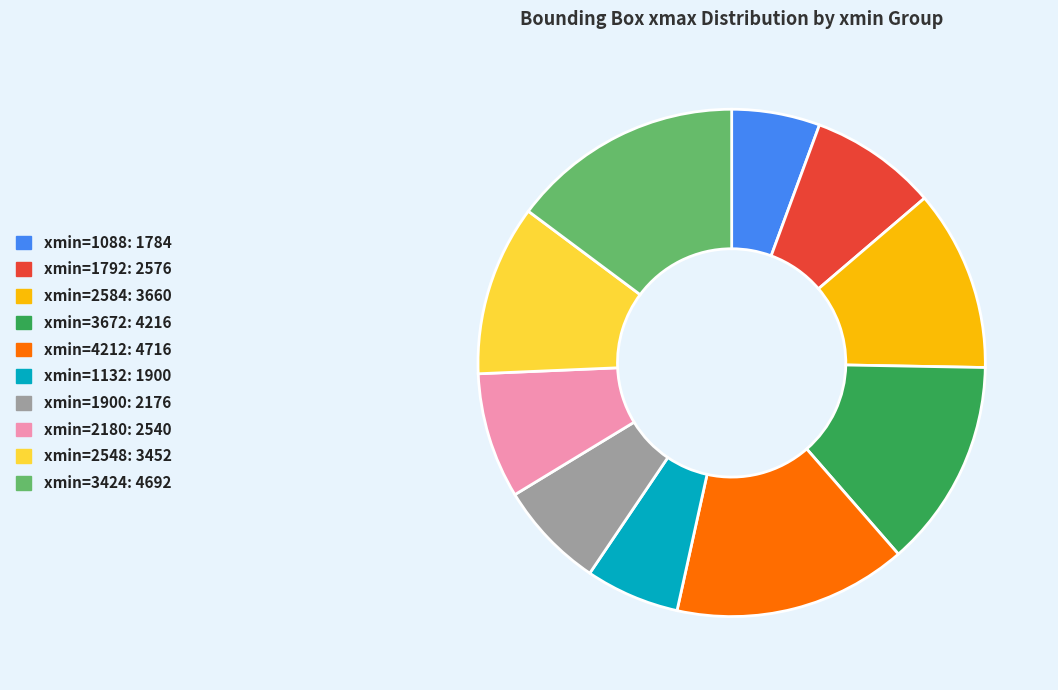

Is it true that xmin=2584 is 12% of the pie?

True